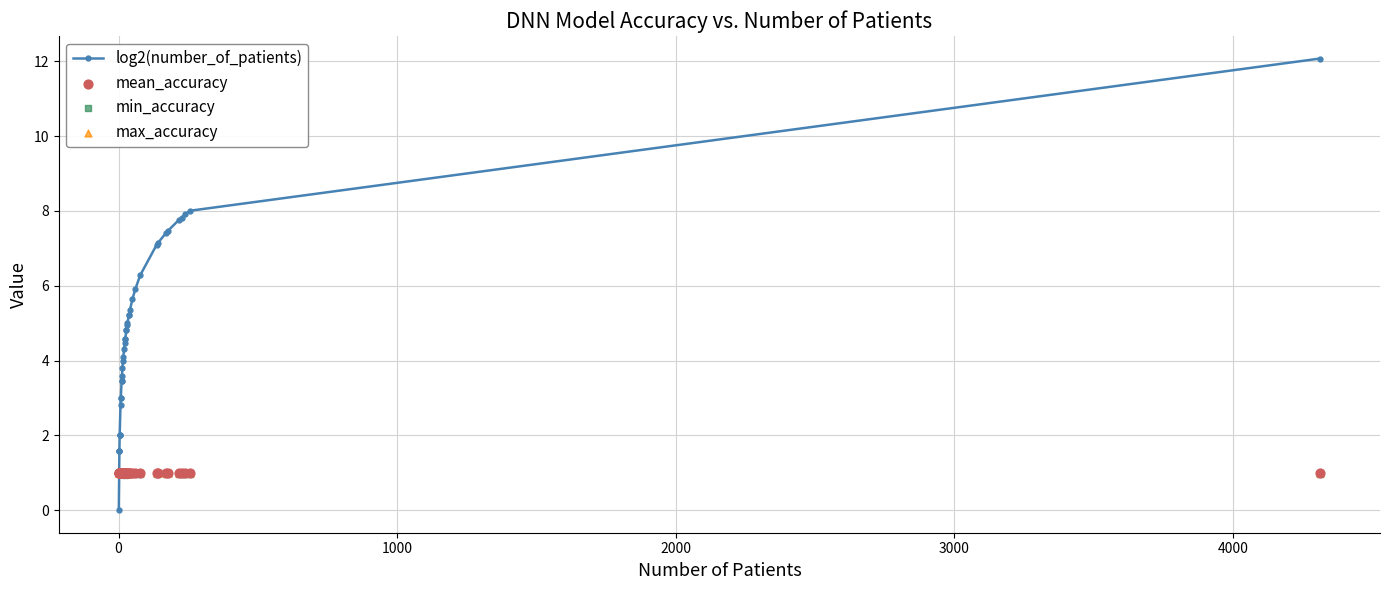

What are all the series names shown in the legend?

log2(number_of_patients), mean_accuracy, min_accuracy, max_accuracy